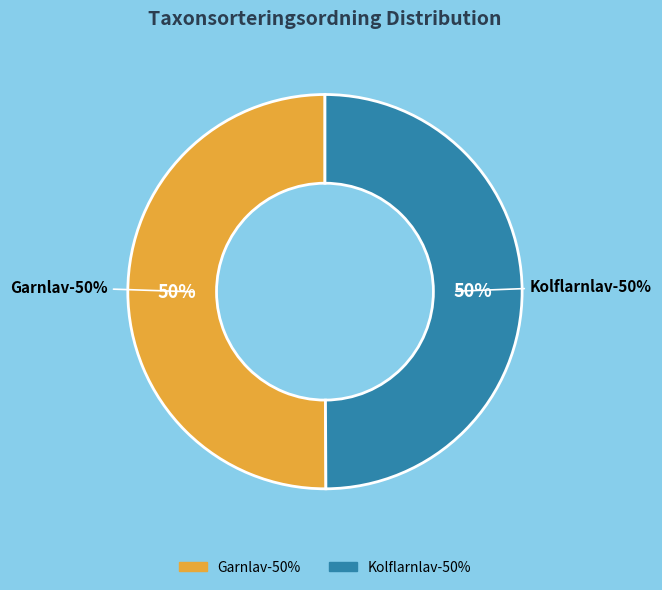

What is the smallest slice in the pie chart?

Kolflarnlav